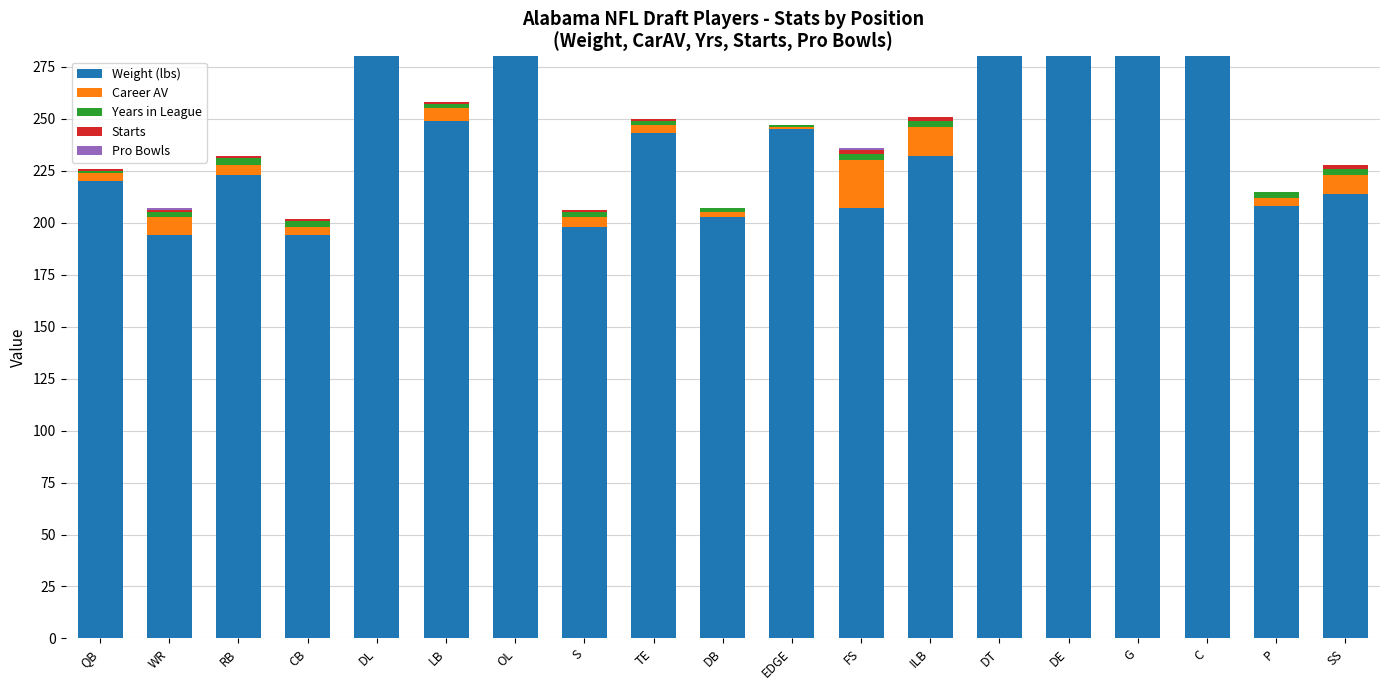

Are the bars horizontal?

No